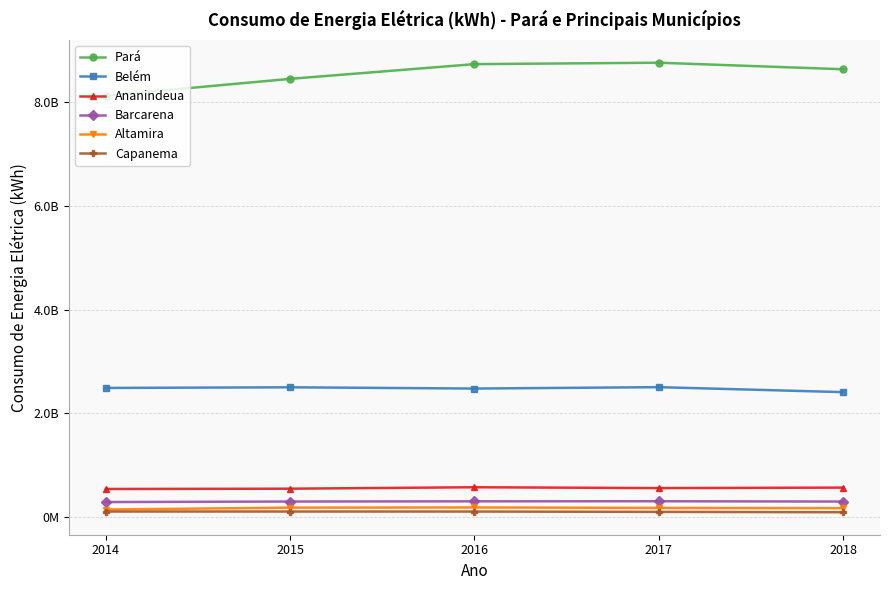

True or false: Altamira and Barcarena cross at least once.

False